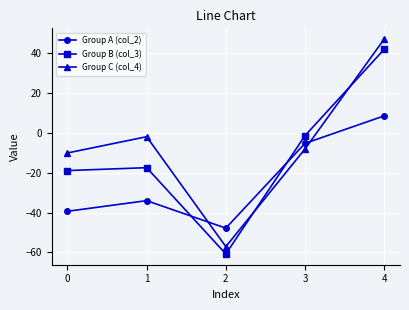

Is it true that Group A (col_2) equals -39.4 at 0?

True